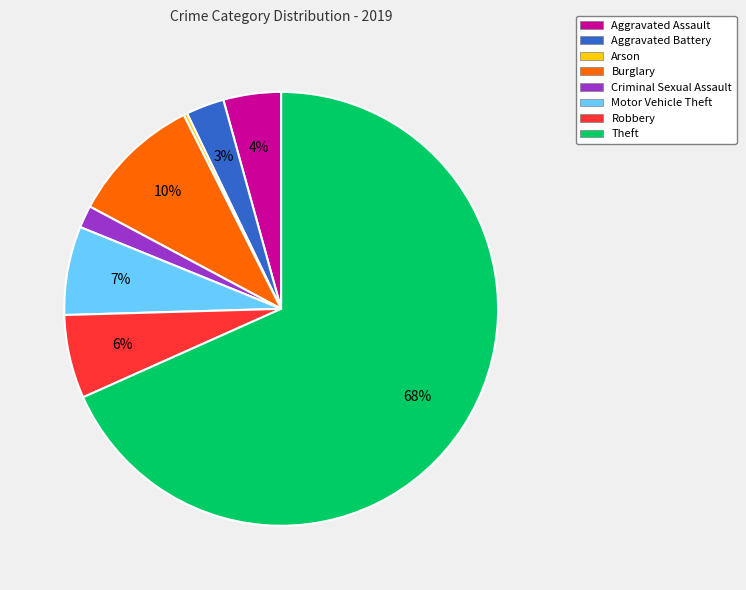

The Aggravated Assault slice represents 12% of the pie. True or false?

False